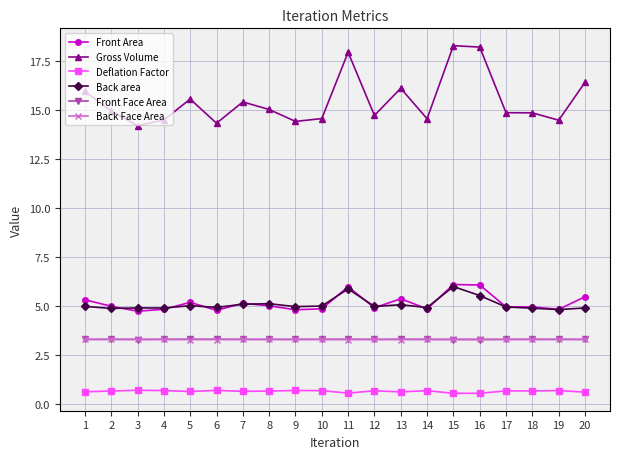

True or false: Front Area has more than 1 points higher than both neighbors.

True